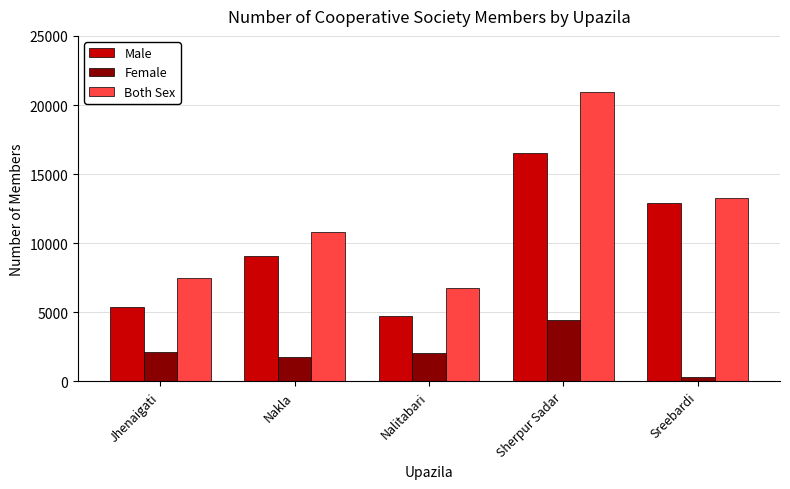

What is the sum of all Male values?

48606